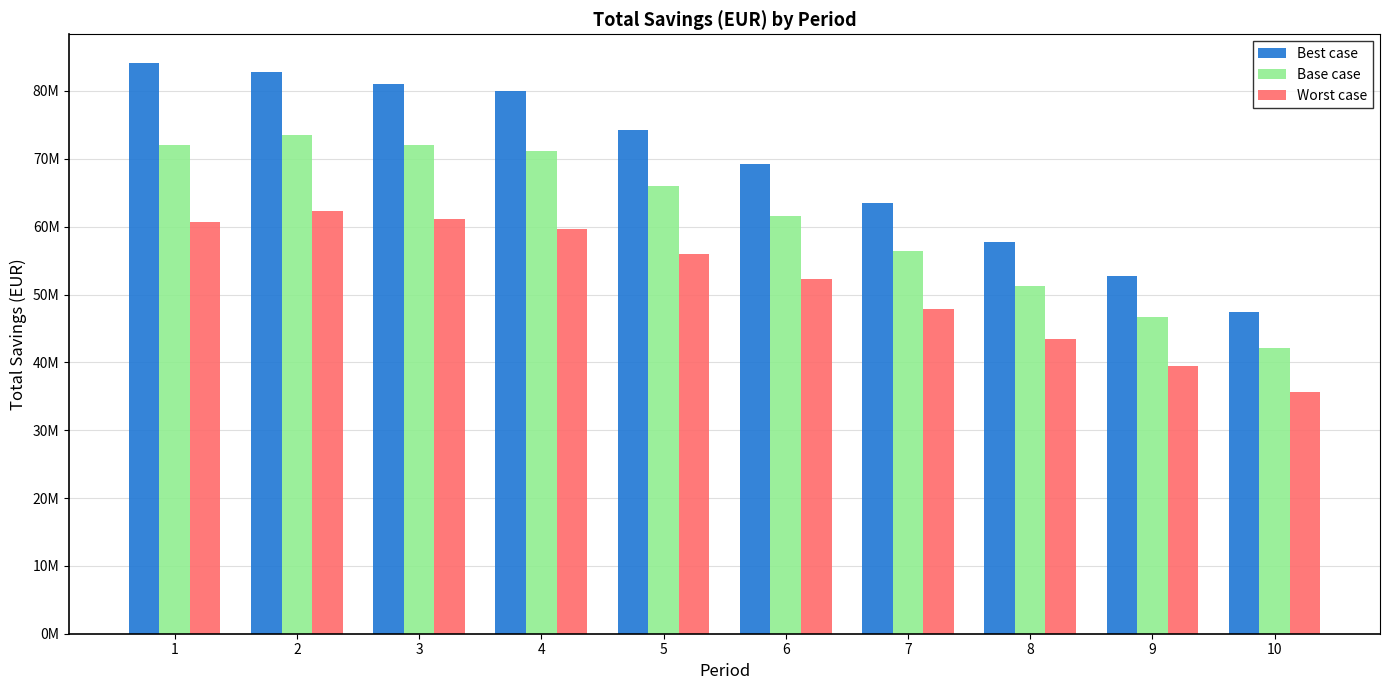

The value of Best case at 4 is 79941290.4. True or false?

True